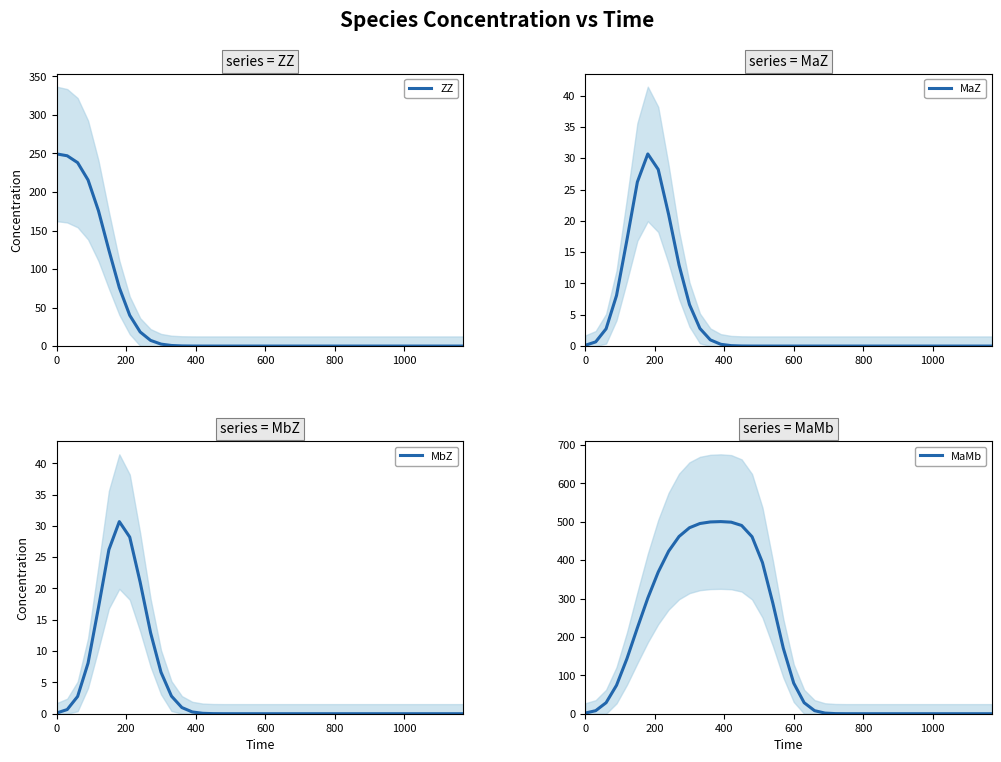

Reading left to right, list all the values displayed in this chart.

ZZ: 249.4	247.0	238.1	215.6	175.6	124.5	75.8	39.9	18.3	7.3	2.5	0.8	0.2	0.0	0.0	0.0	0.0	0.0	0.0	0.0	0.0	0.0	0.0	0.0	0.0	0.0	0.0	0.0	0.0	0.0	0.0	0.0	0.0	0.0	0.0	0.0	0.0	0.0	0.0	0.0
MaZ: 0.1	0.7	2.8	8.1	17.0	26.2	30.7	28.2	21.0	12.9	6.6	2.8	1.0	0.3	0.1	0.0	0.0	0.0	0.0	0.0	0.0	0.0	0.0	0.0	0.0	0.0	0.0	0.0	0.0	0.0	0.0	0.0	0.0	0.0	0.0	0.0	0.0	0.0	0.0	0.0
MbZ: 0.1	0.7	2.8	8.1	17.0	26.2	30.7	28.2	21.0	12.9	6.6	2.8	1.0	0.3	0.1	0.0	0.0	0.0	0.0	0.0	0.0	0.0	0.0	0.0	0.0	0.0	0.0	0.0	0.0	0.0	0.0	0.0	0.0	0.0	0.0	0.0	0.0	0.0	0.0	0.0
MaMb: 1.7	7.9	28.7	74.1	143.5	223.7	301.2	369.0	423.4	461.8	484.5	495.5	499.6	500.5	499.0	490.4	461.1	393.8	287.5	170.6	79.6	28.7	7.9	1.7	0.3	0.0	0.0	0.0	0.0	0.0	0.0	0.0	0.0	0.0	0.0	0.0	0.0	0.0	0.0	0.0